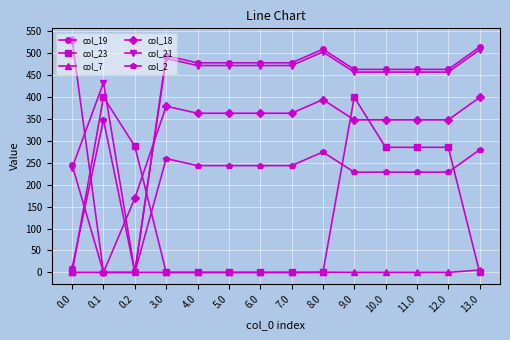

Which series has the largest total across all categories?

col_21